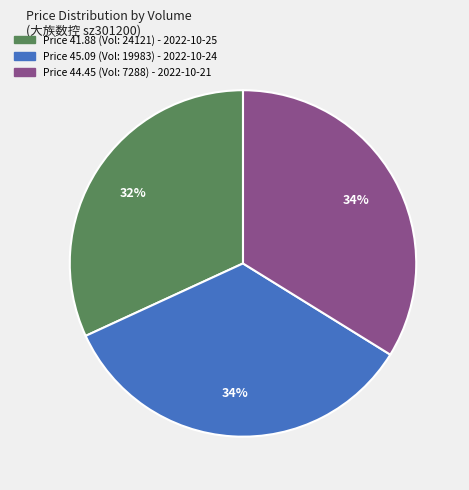

To the nearest percent, what is the average slice percentage?

33%